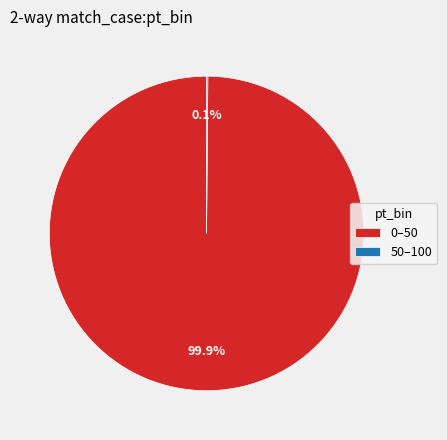

Is there a majority slice in this chart?

Yes